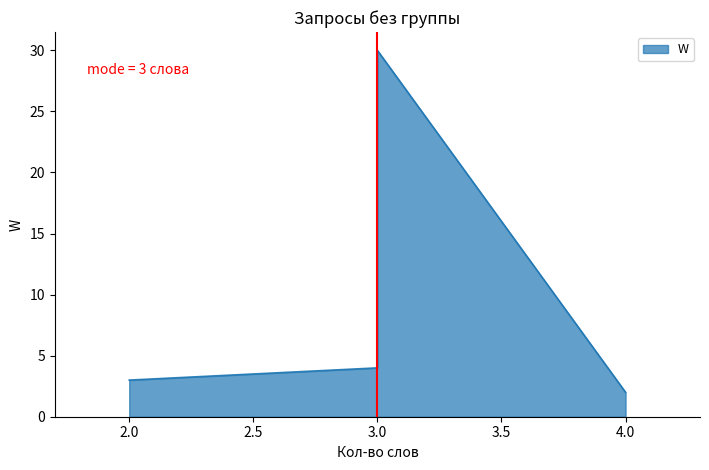

What is the maximum value shown in the chart?

30